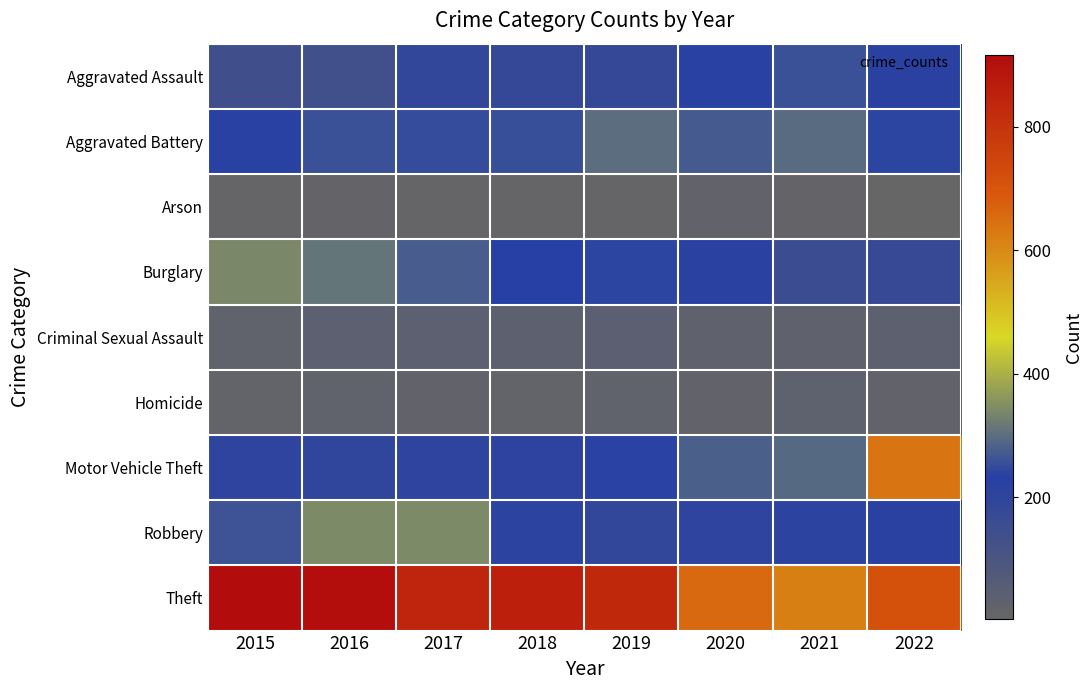

What is the total value across all series at 2021?

1915